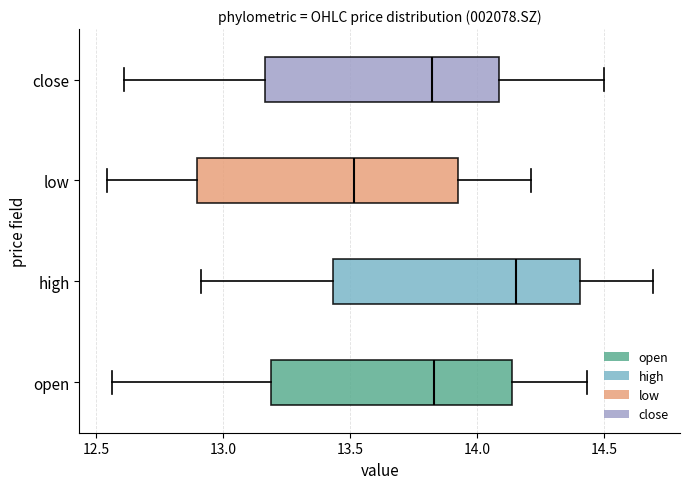

Which box is the widest, from its left edge to its right edge?

low